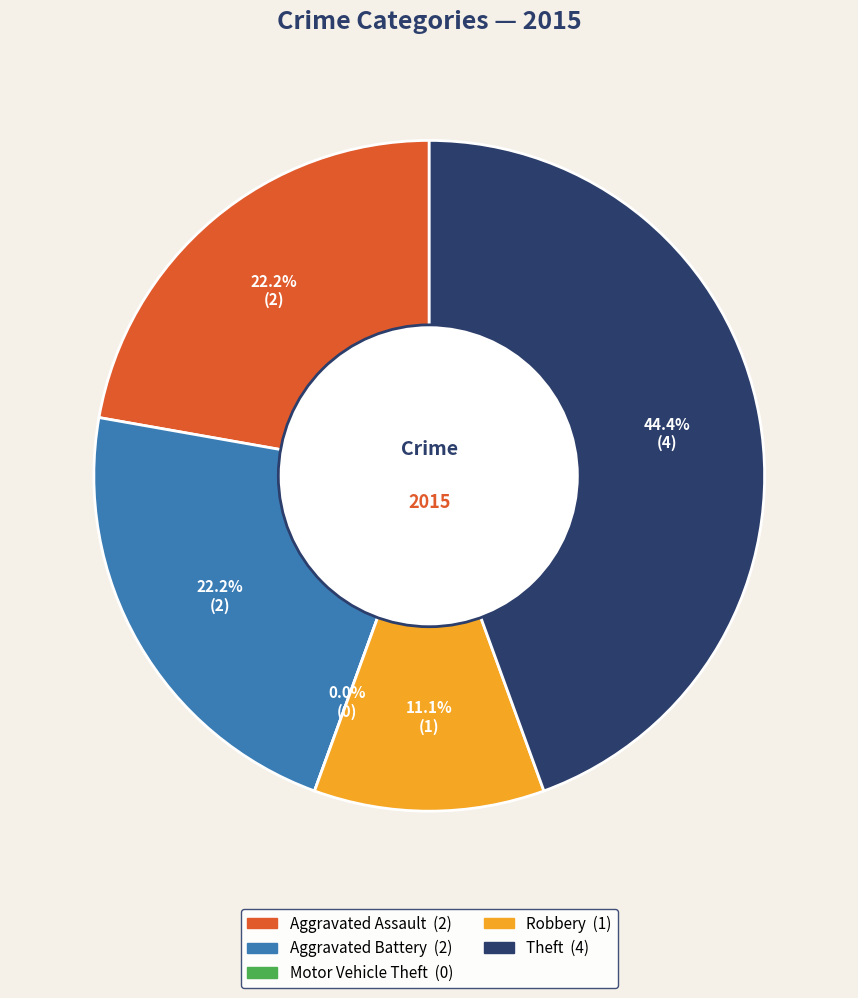

How many segments does this pie chart have?

5